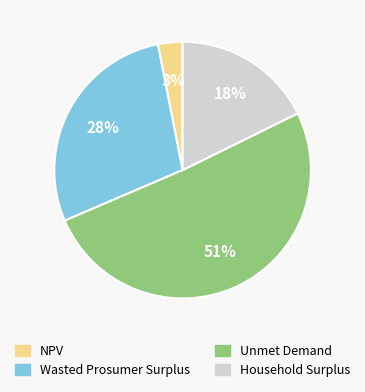

To the nearest percent, what portion does NPV represent?

3%